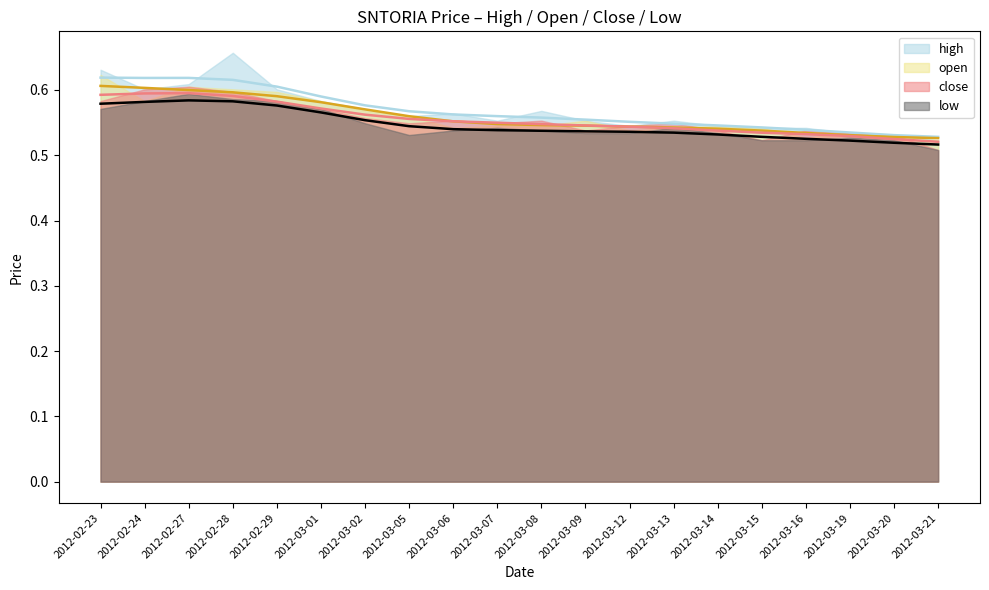

What is the sum of the open values at 2012-03-01 and 2012-02-28?

1.2